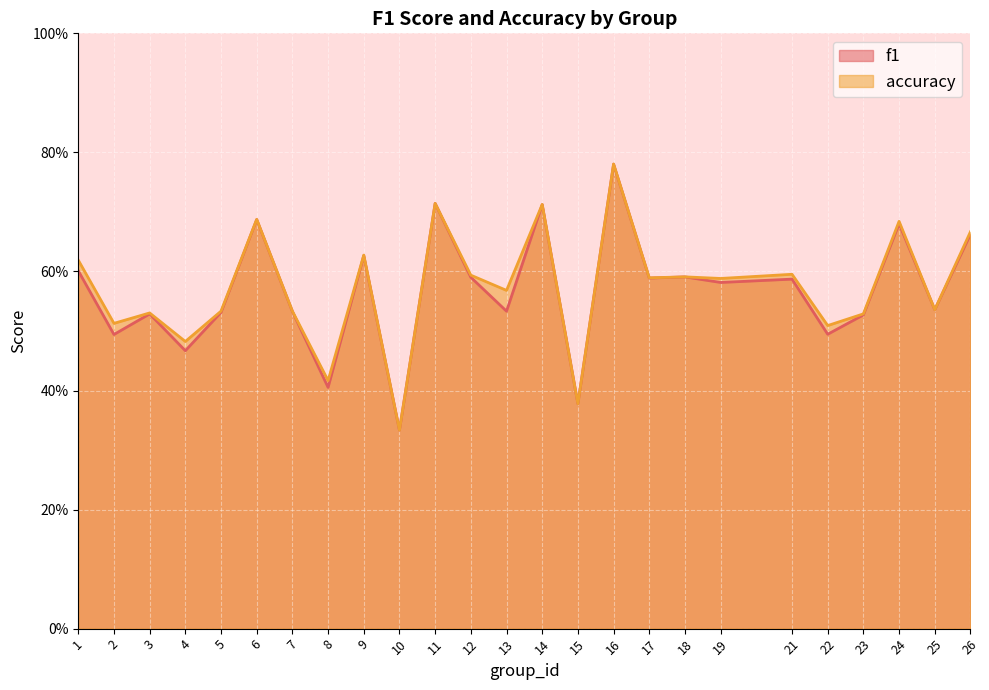

What is the approximate value of accuracy at 21?

0.6